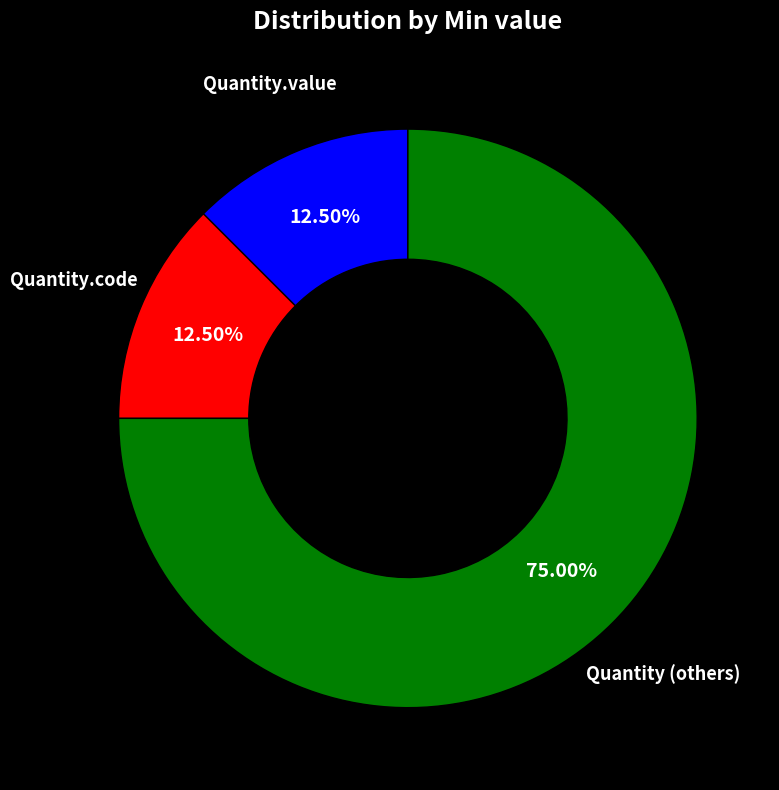

Is there any slice that represents more than half of the pie?

Yes